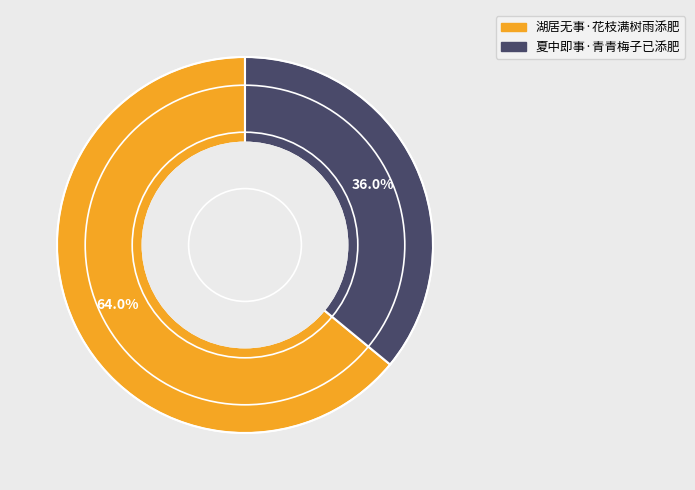

Count the number of slices in the pie.

2